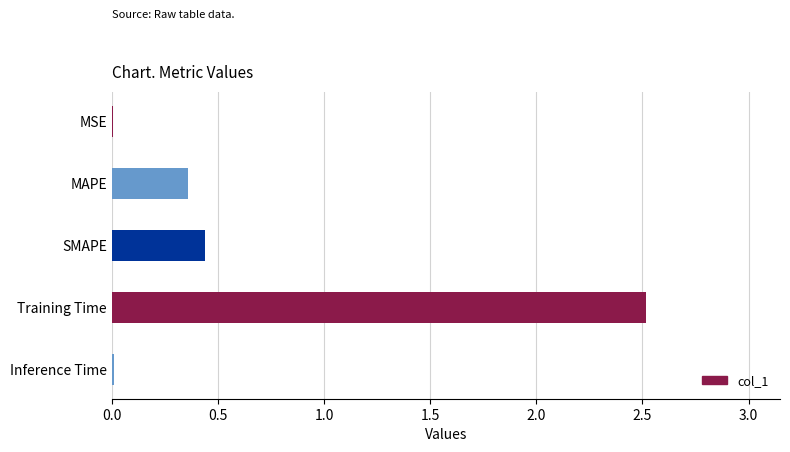

What is the sum of all values?

3.3